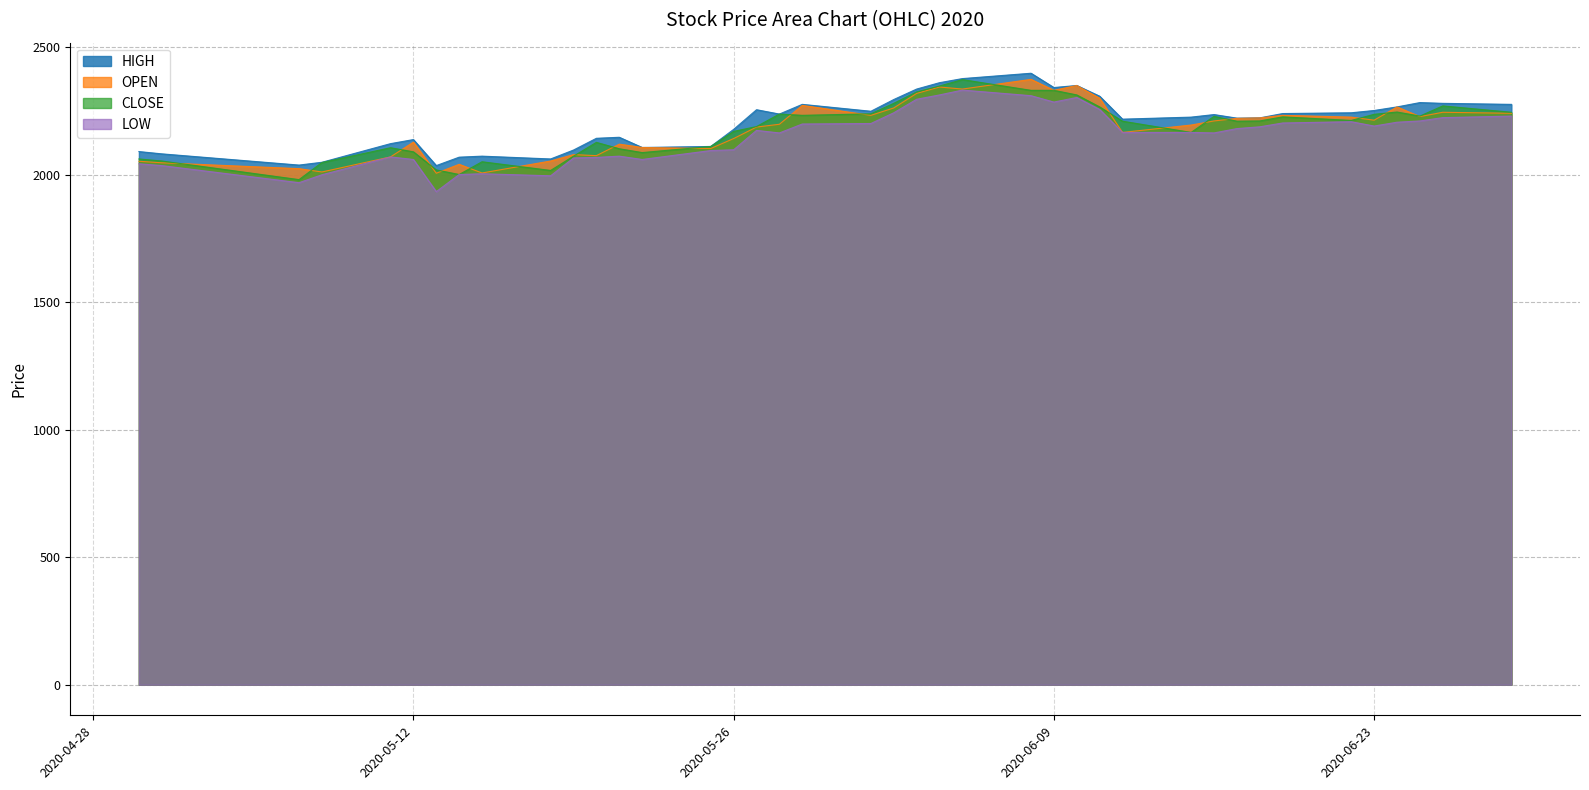

What is the difference between the maximum and minimum values in the HIGH series?

362